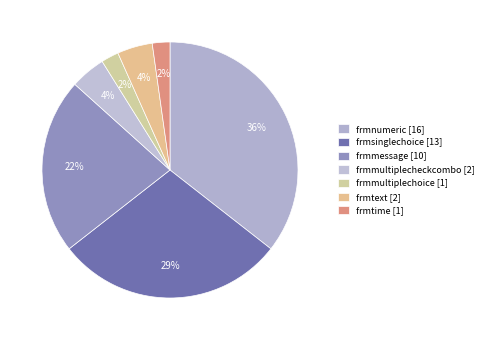

The frmsinglechoice slice represents 29% of the pie. True or false?

True